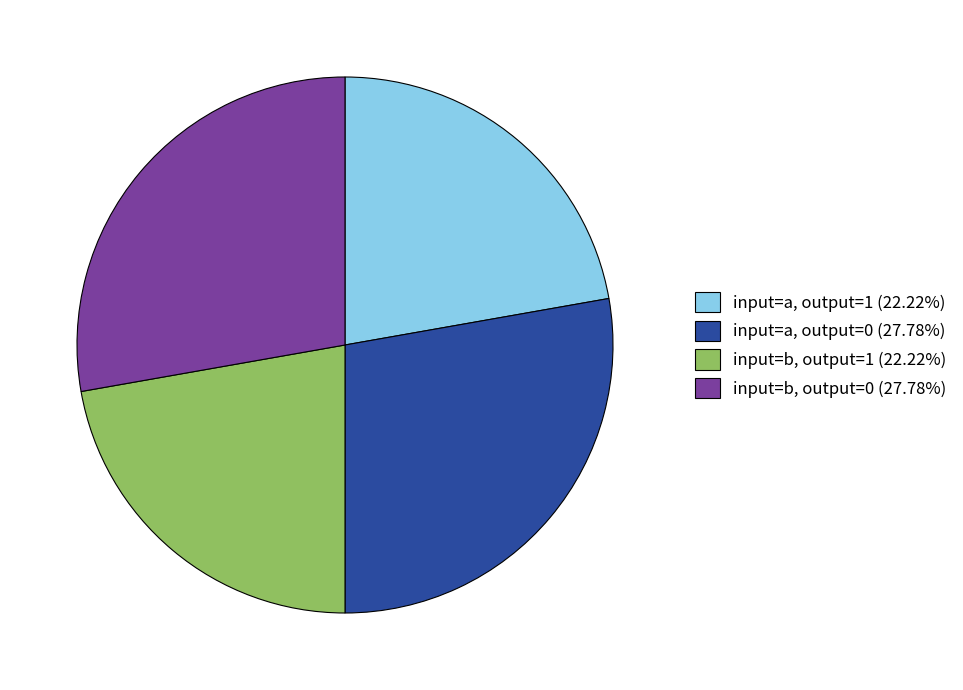

Do input=a, output=0 (27.78%) and input=b, output=0 (27.78%) together represent more than half of the pie?

Yes